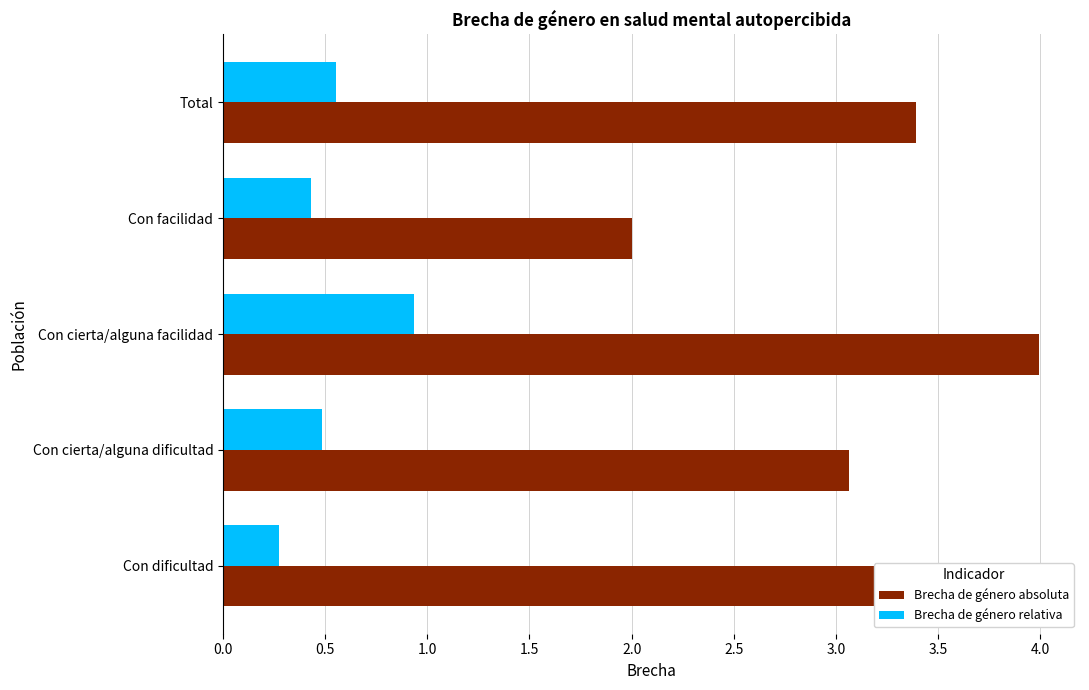

What is the sum of all Brecha de género absoluta values?

15.9